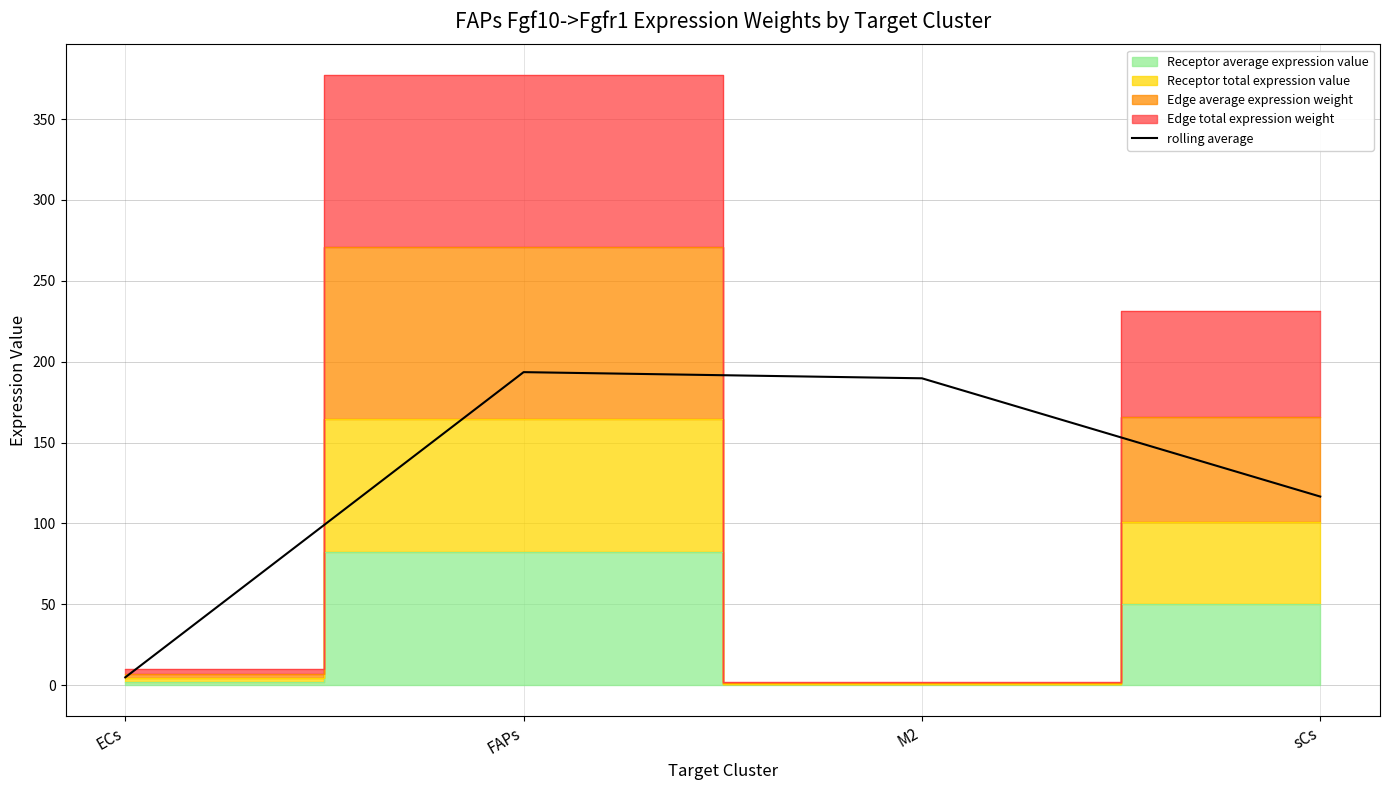

What is the change in value from FAPs to M2?

-3.8